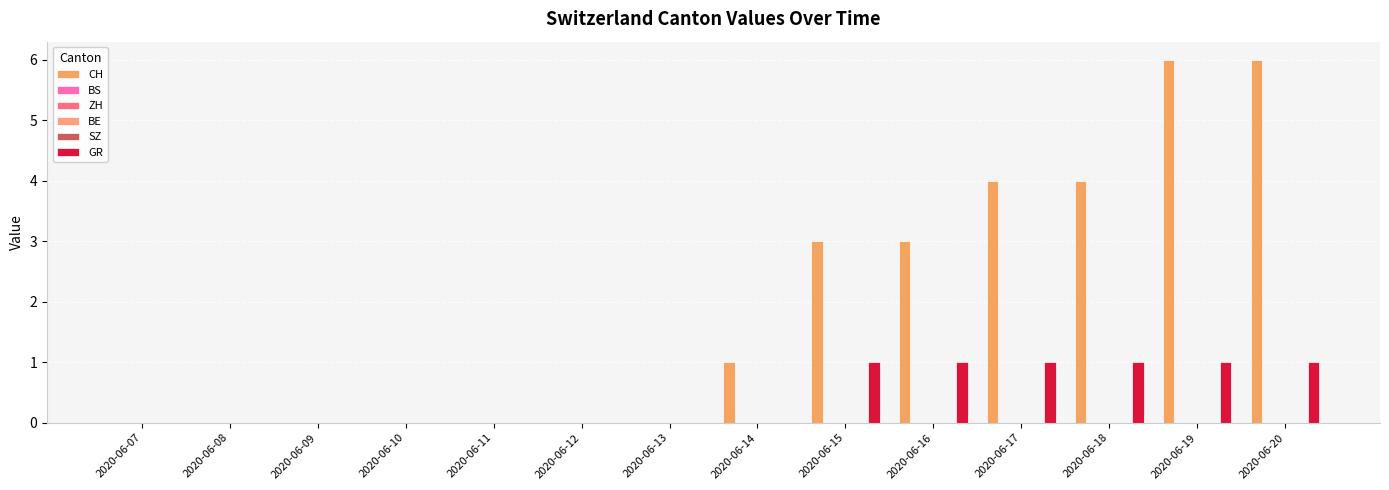

How many bars are there in each group?

6